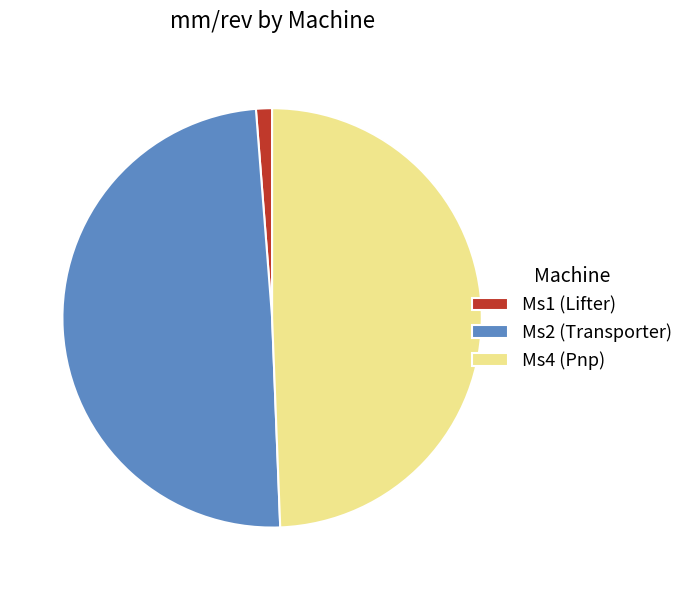

Does Ms2 (Transporter) represent more than half of the total?

No